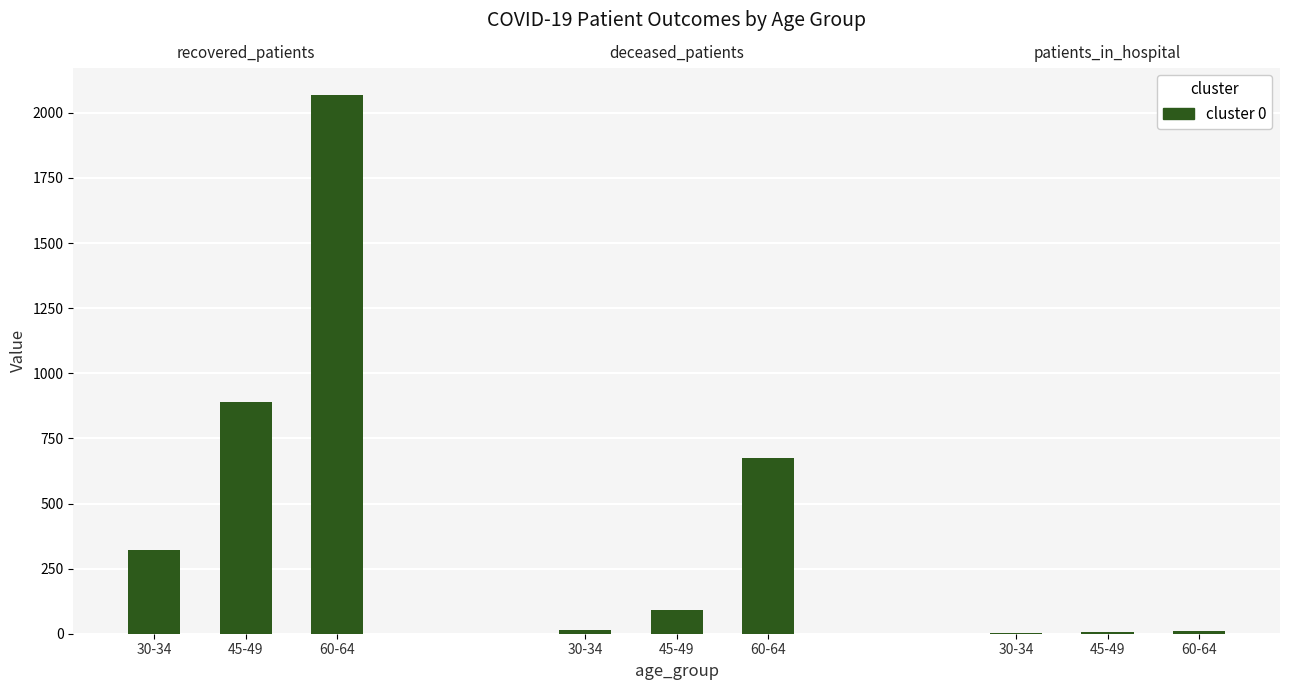

Which series has the largest range (max minus min)?

recovered_patients